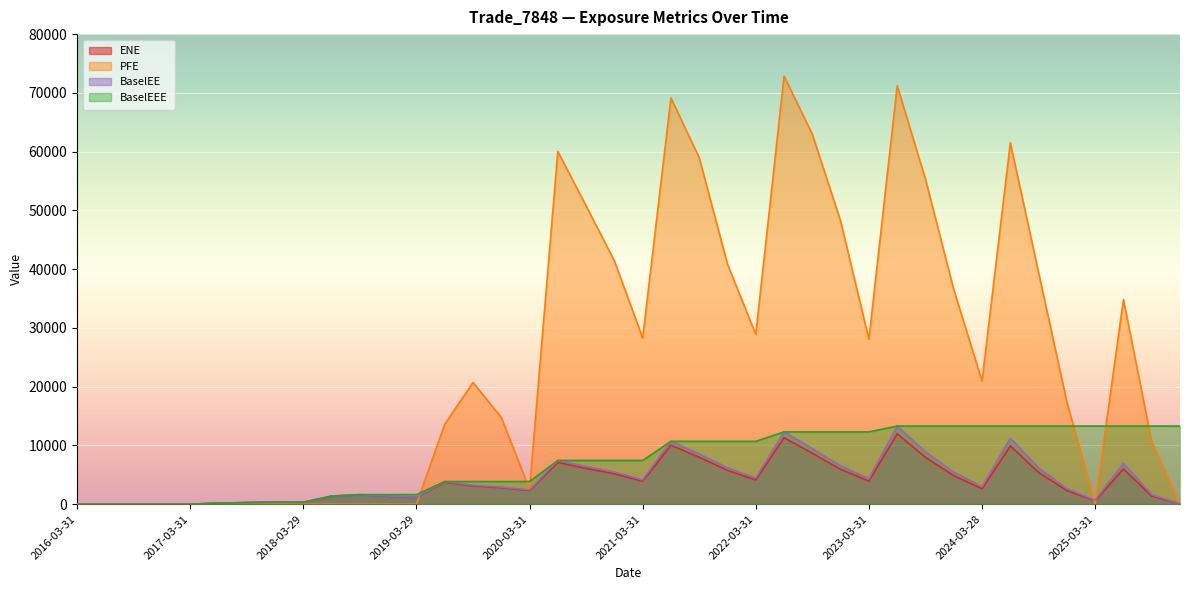

Rank the series at 2017-09-29 from lowest to highest value.

PFE, ENE, BaselEE, BaselEEE